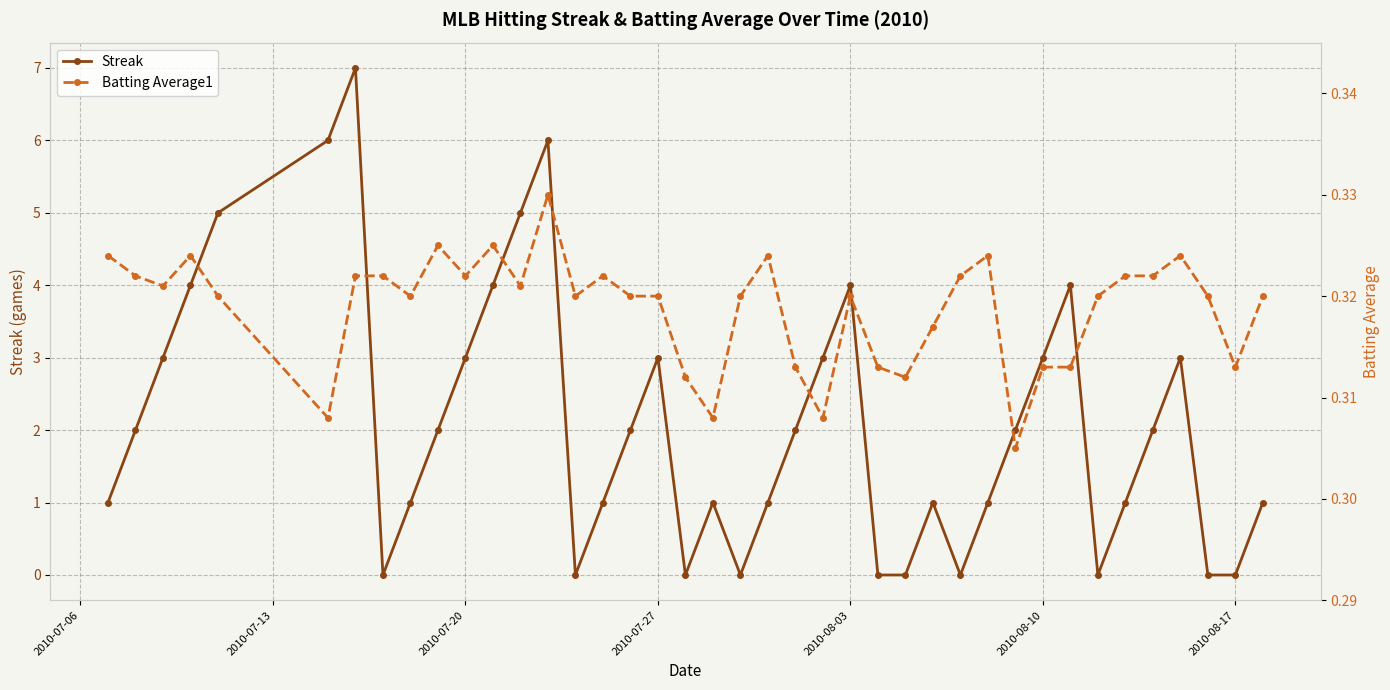

How many interior local peaks does the Streak series have?

8